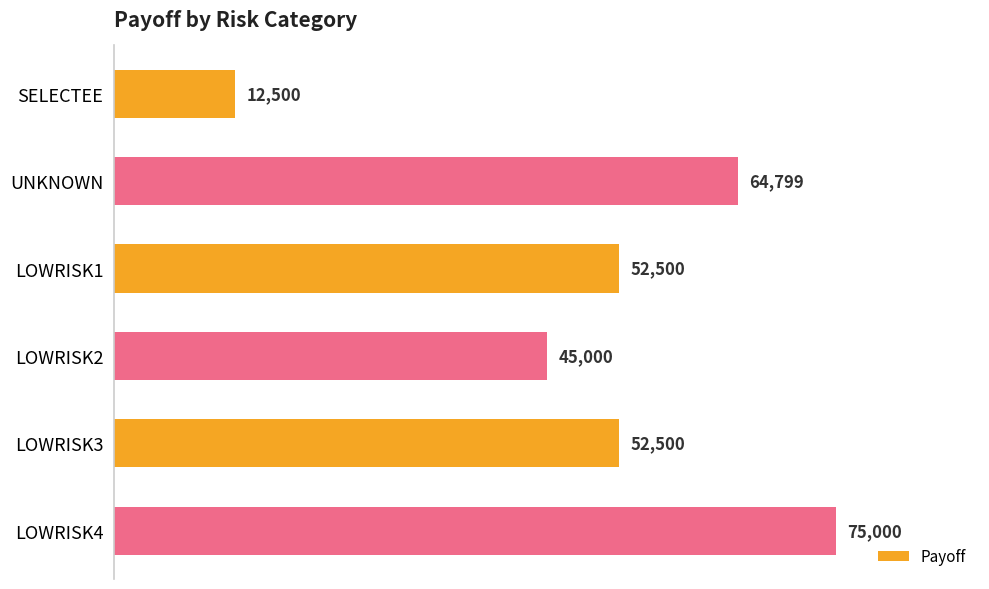

Approximately how many times larger is the value at LOWRISK1 compared to LOWRISK3?

1.0